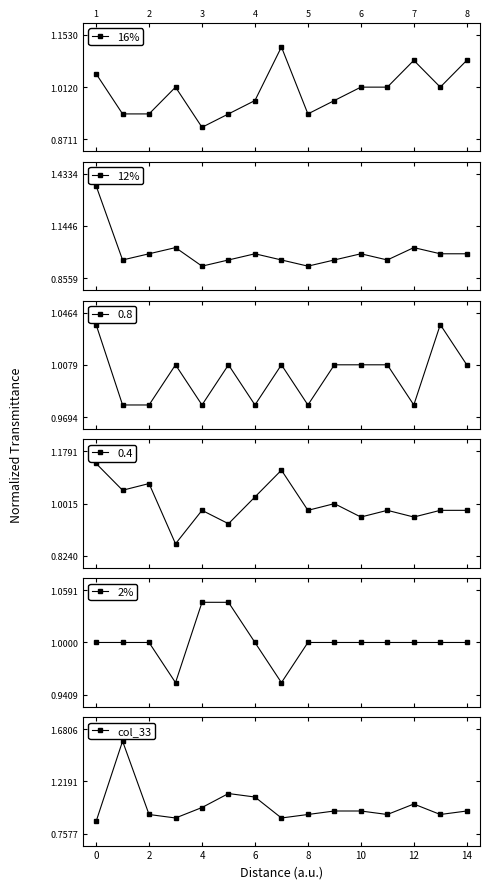

True or false: col_33 has more than 2 interior local peaks.

True